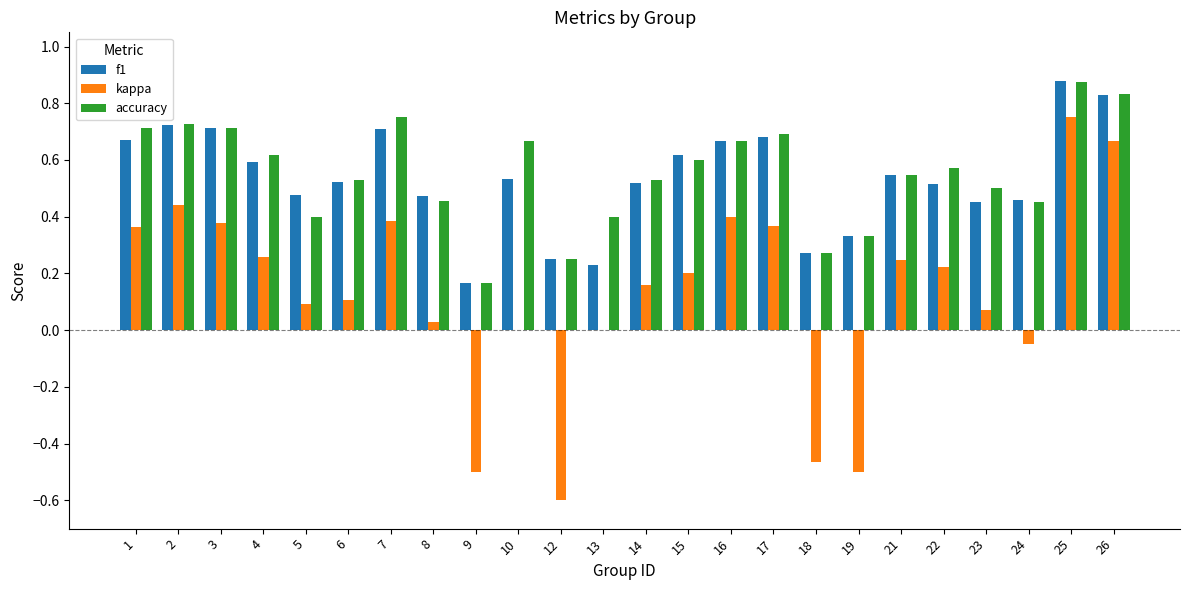

Which series changed the most between 10 and 25?

kappa